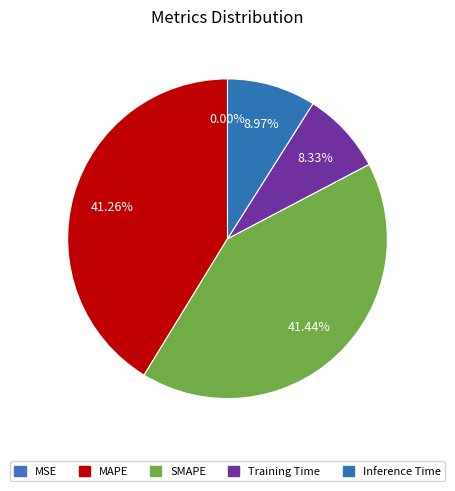

Between MAPE and SMAPE, which is larger?

SMAPE